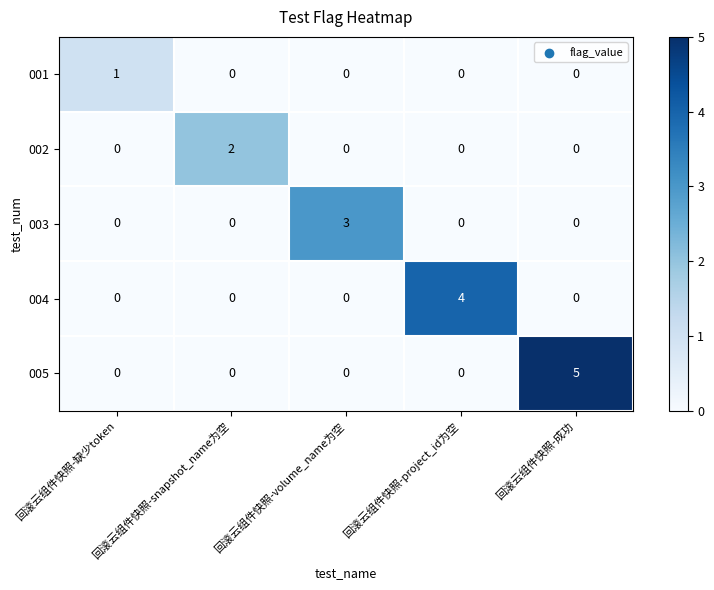

Rank the series by their maximum value, from lowest to highest.

001, 002, 003, 004, 005